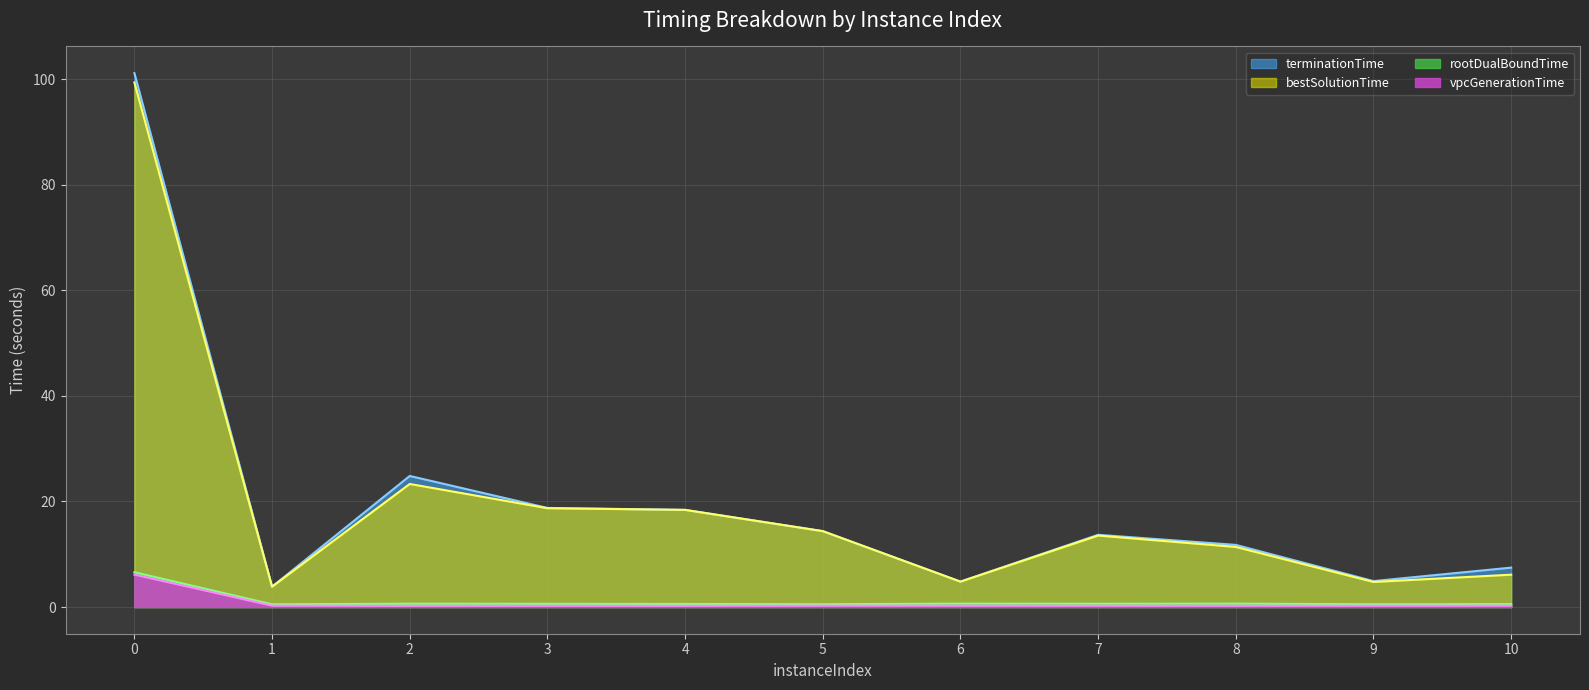

The value of bestSolutionTime at 5 is 14.4. True or false?

True